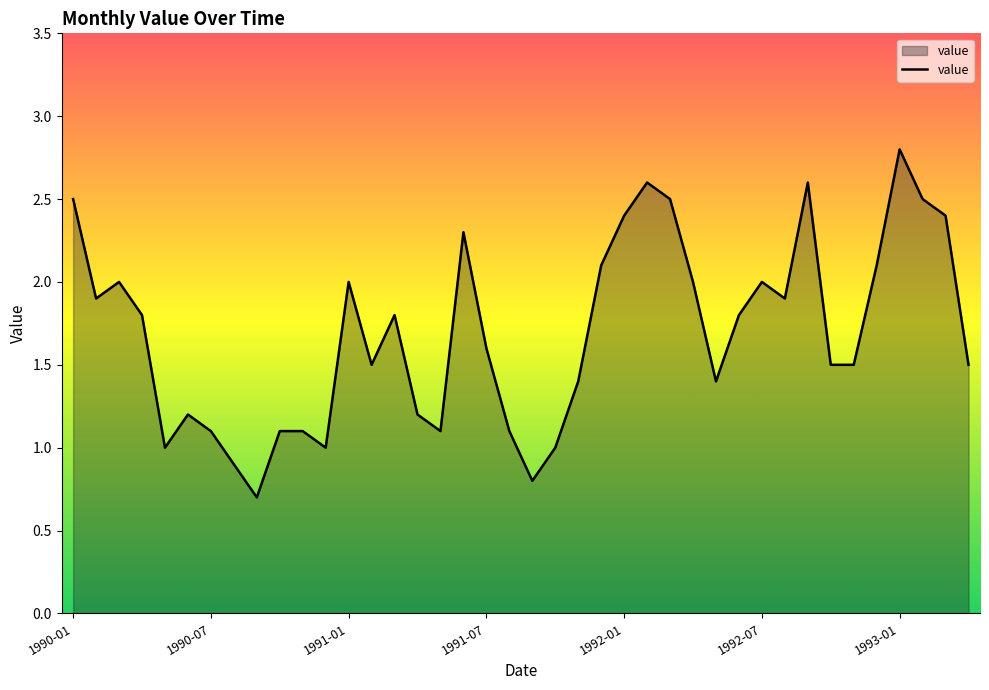

What is the greatest value displayed?

2.8